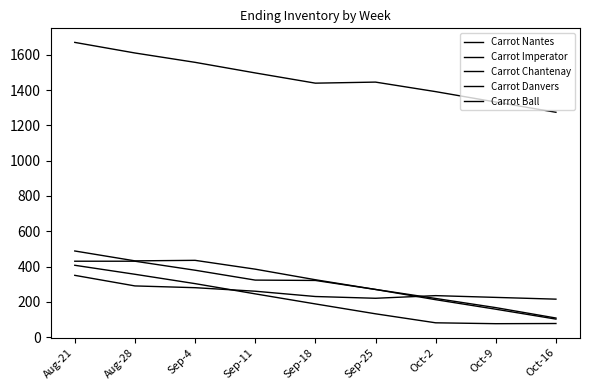

True or false: Carrot Danvers and Carrot Nantes intersect in this chart.

False